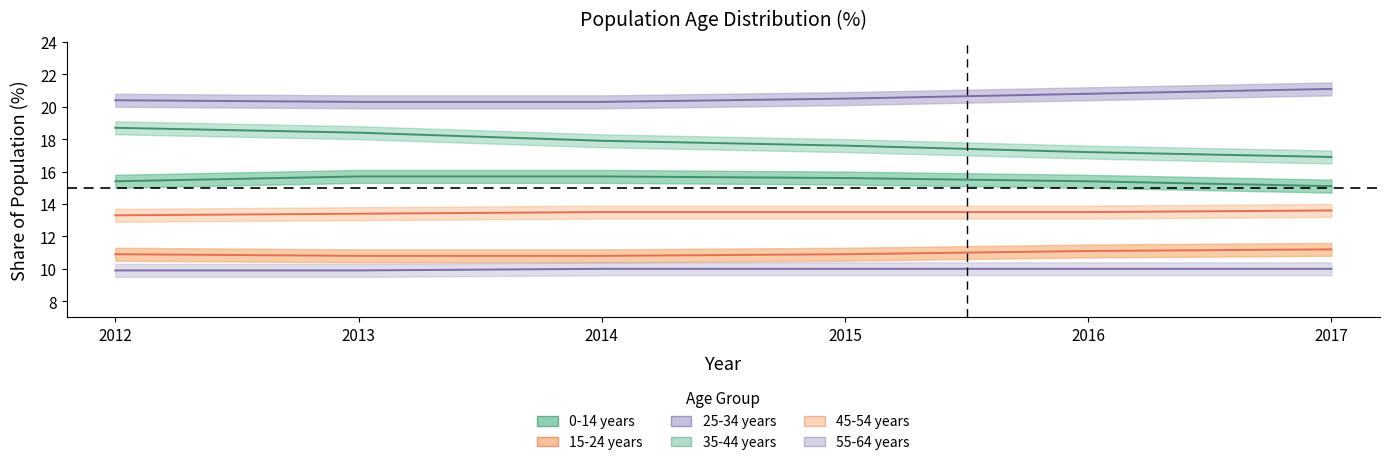

What is the greatest value displayed?

21.1